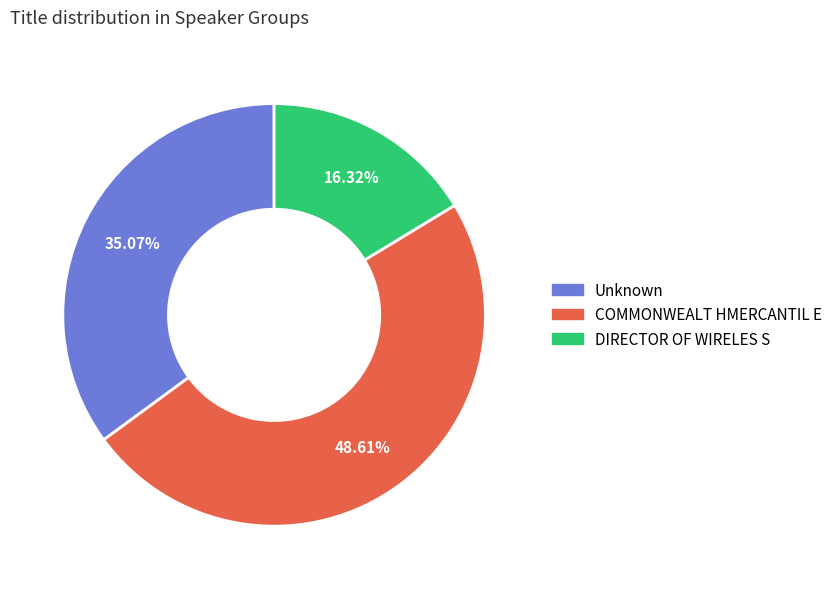

To the nearest percent, what is the average slice percentage?

33%